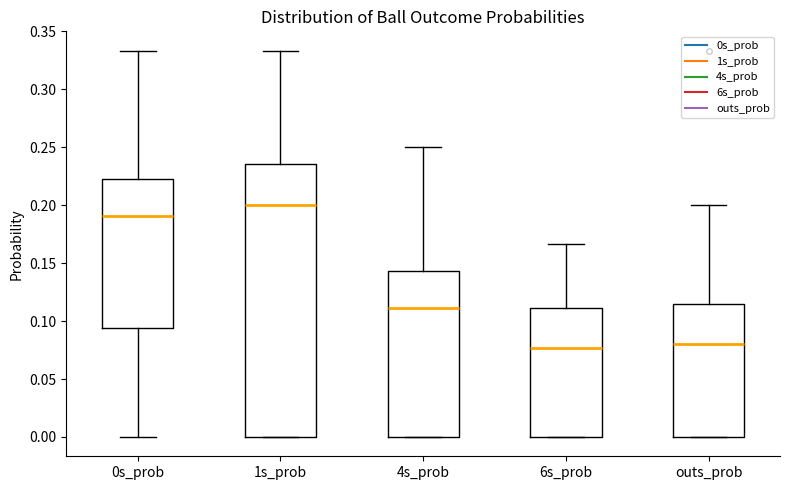

Where does the upper whisker of the box for 6s_prob end on the y-axis? The values are not printed on the chart, so give them approximately, as read against the axis.

0.165